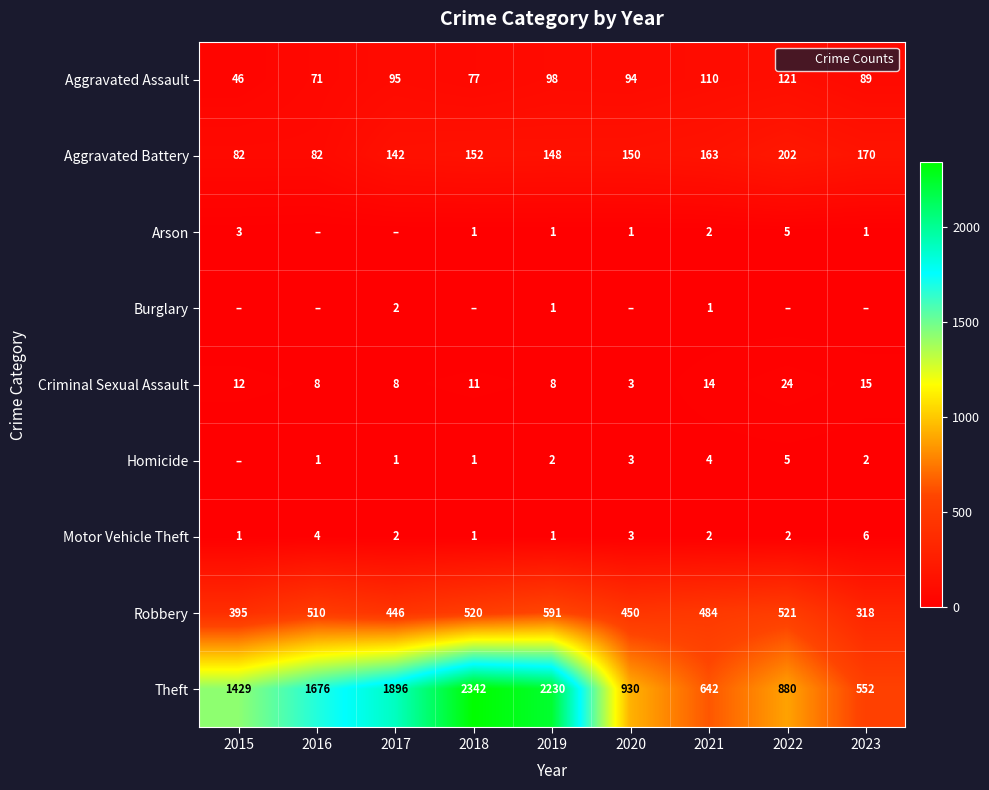

Read the Homicide value at 2020.

3